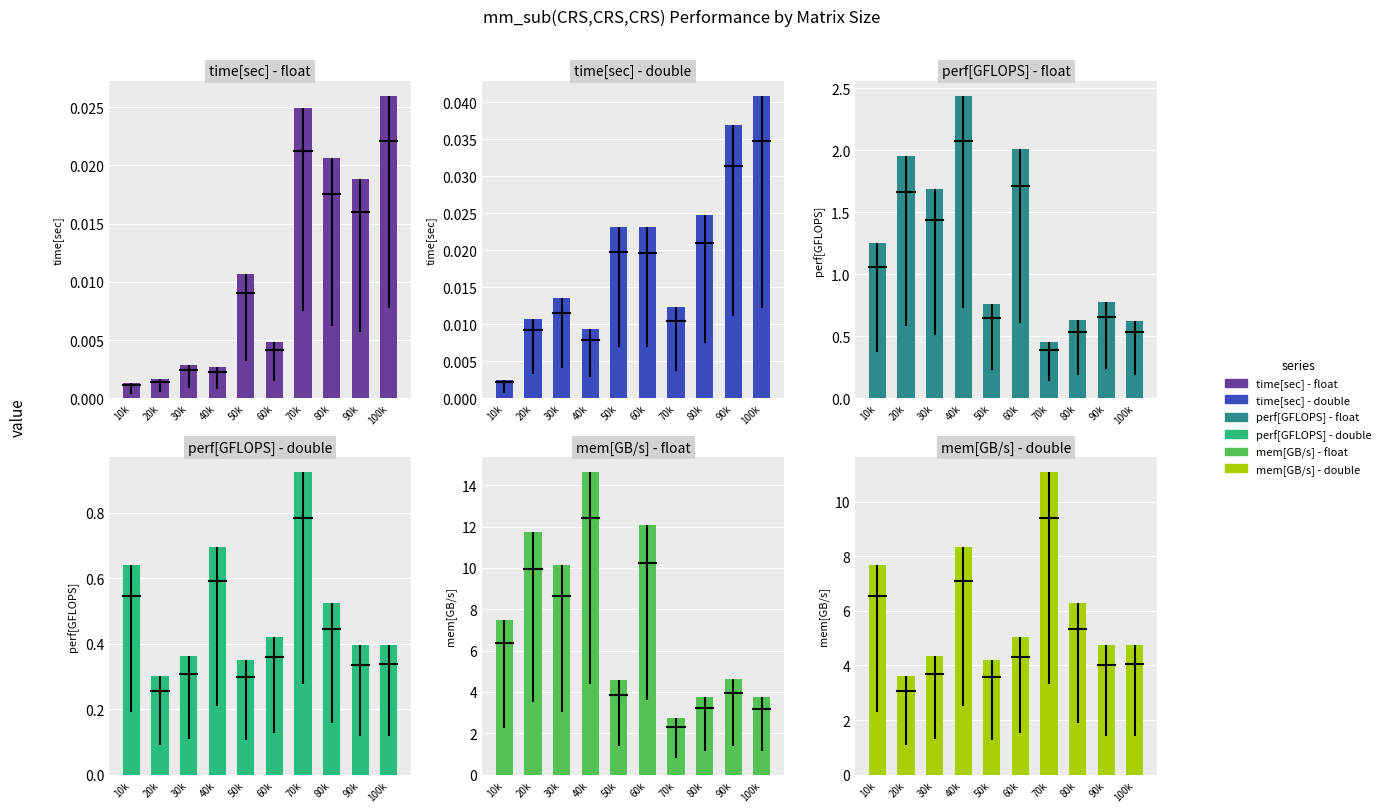

Where does the mem[GB/s] - float series first go above 7?

10k